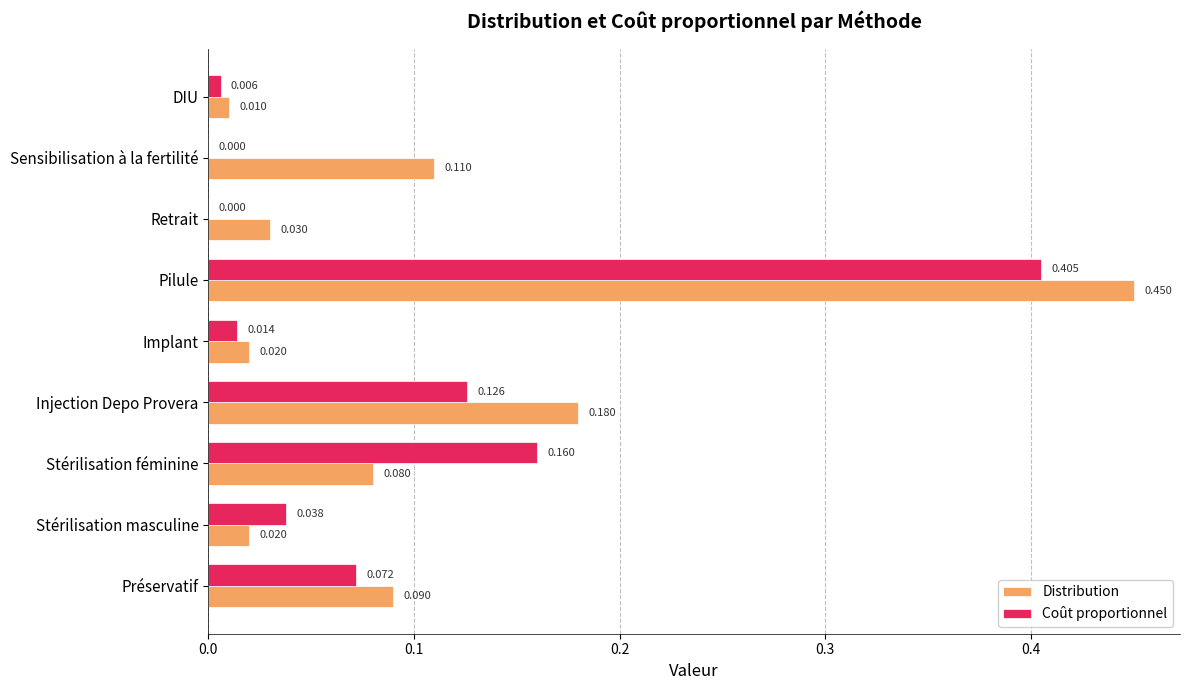

What are all the series names shown in the legend?

Distribution, Coût proportionnel